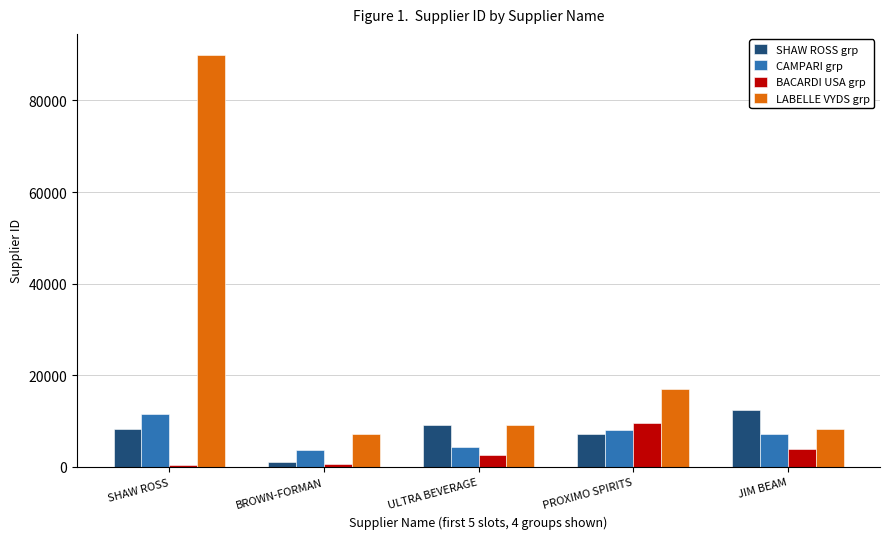

How many bars are there in each group?

4